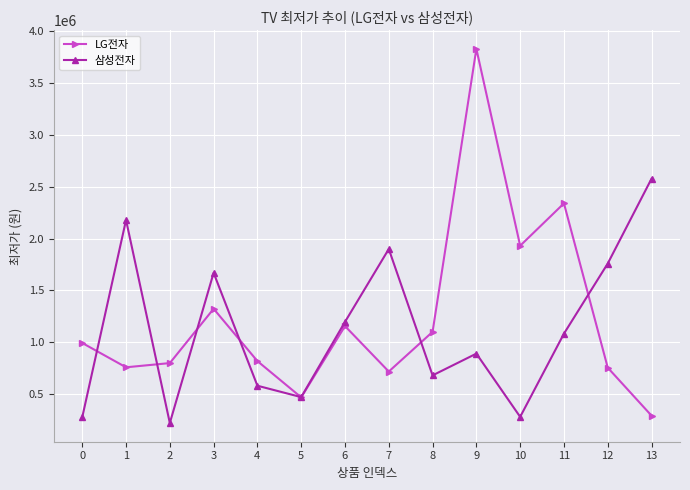

Which series has the largest total across all categories?

LG전자